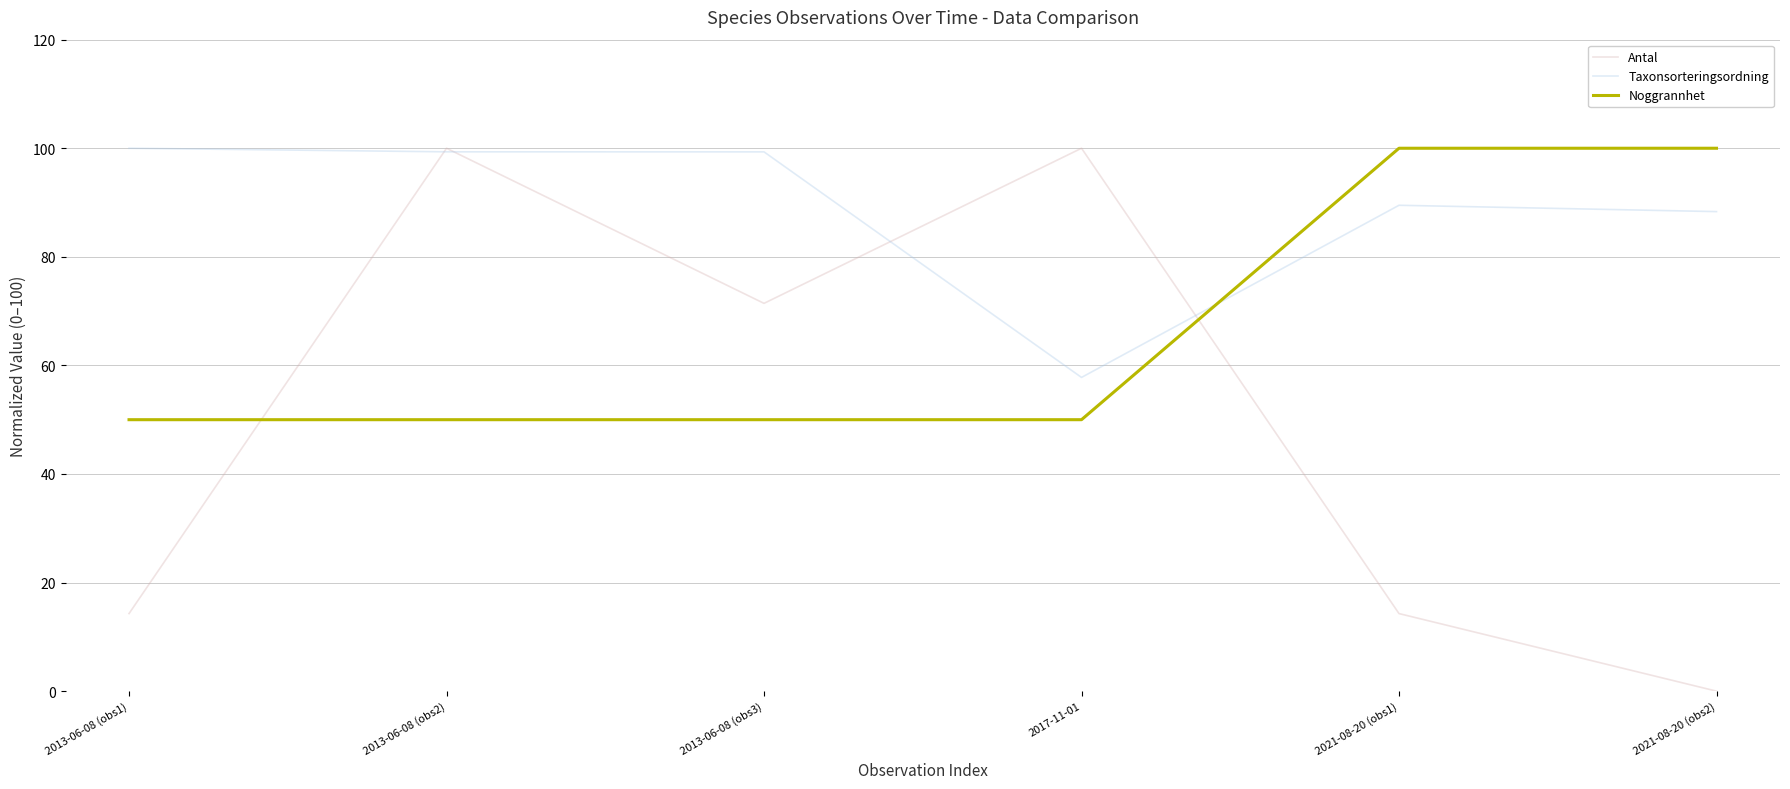

After their last crossing, which series has the higher values: Antal or Noggrannhet?

Noggrannhet